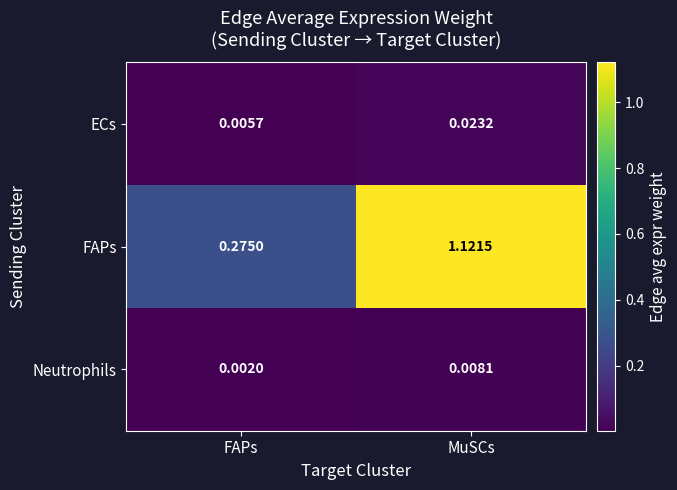

Where is Neutrophils nearest to the value 0?

FAPs